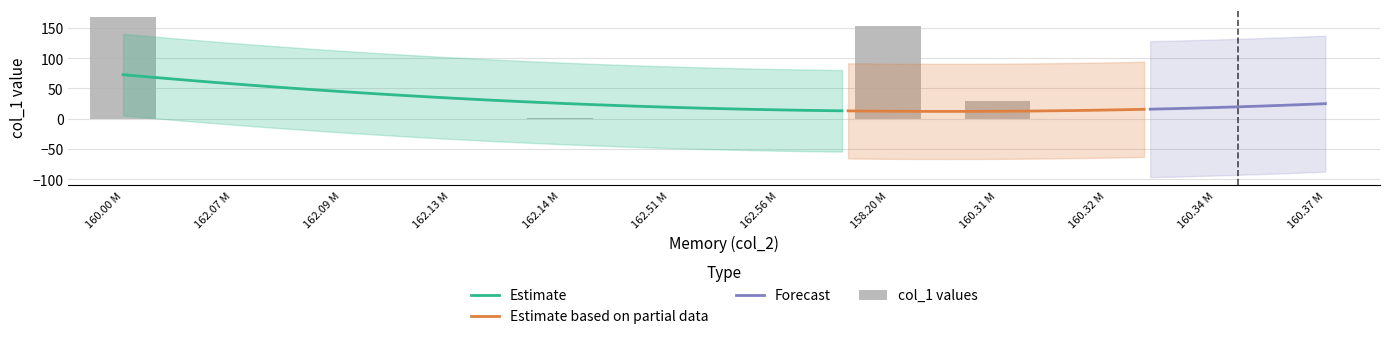

The value at 158.20 M is 77.2. True or false?

False